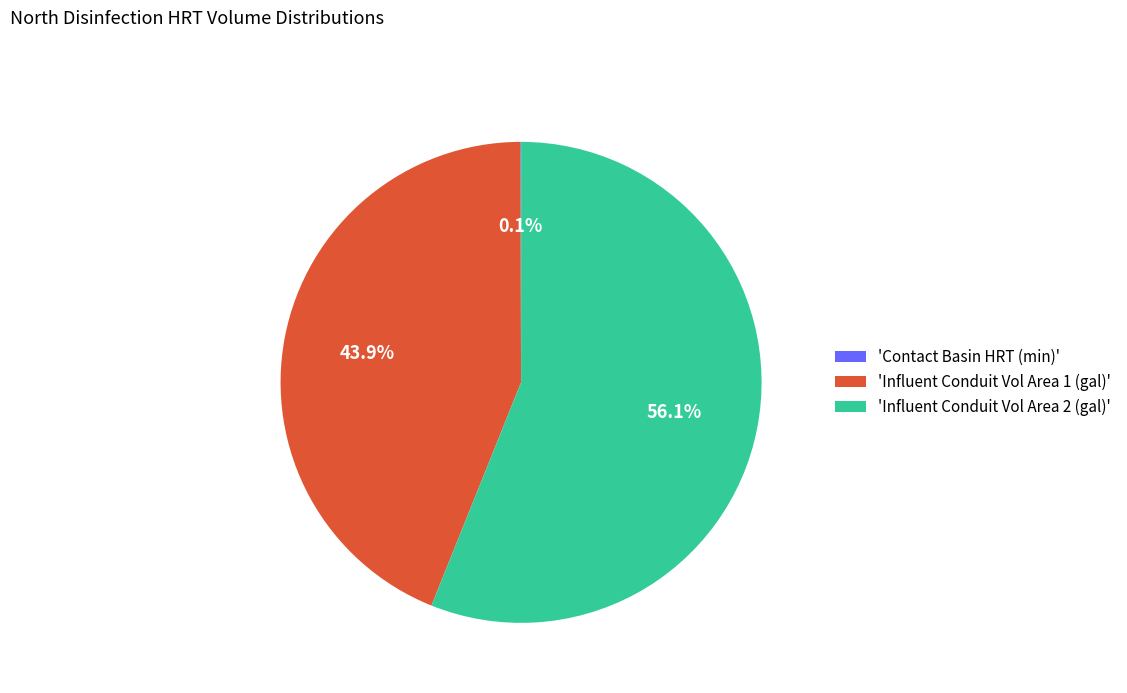

To the nearest percent, what is the difference between the largest and smallest slice percentages?

56%